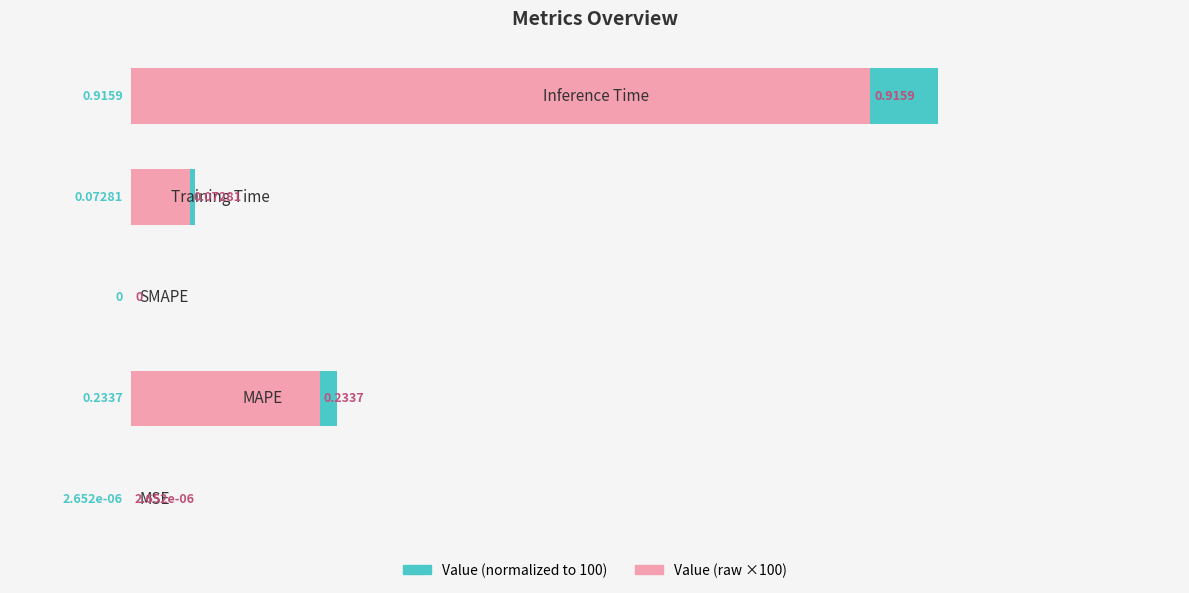

How many values in Value (normalized) are above zero?

4